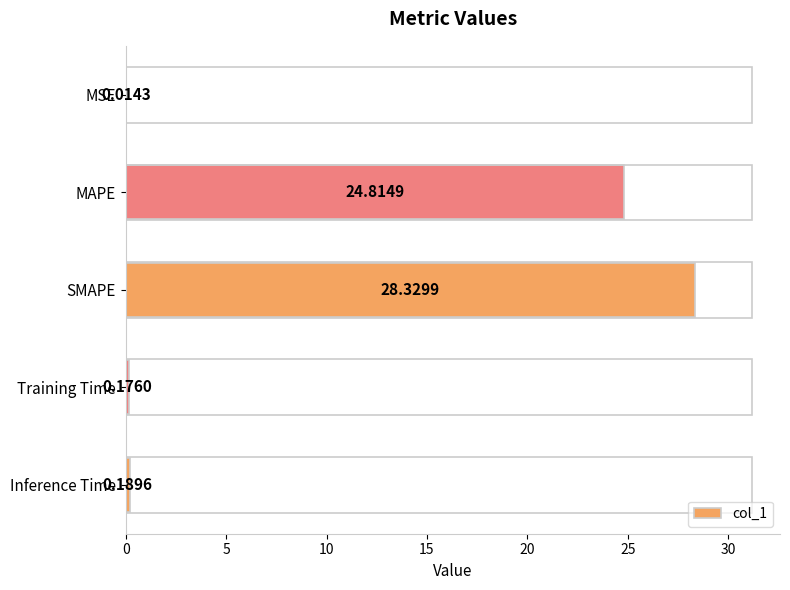

At which category does the chart reach its peak across all series?

SMAPE